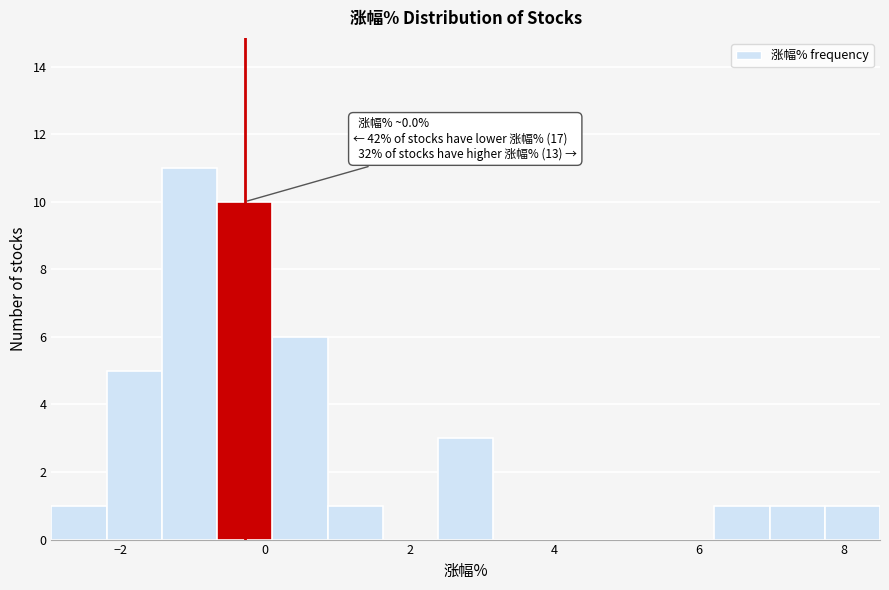

Around what value on the x-axis is the tallest bar? Give the approximate position of its centre, as read against the axis.

-1.0